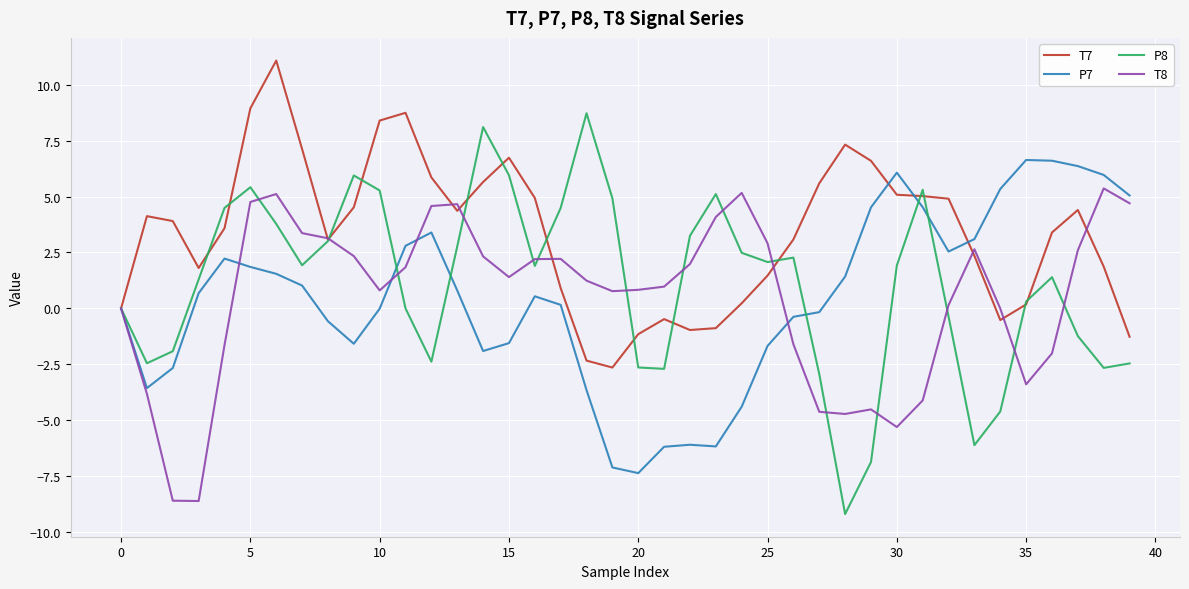

Rank the series by their maximum value, from lowest to highest.

T8, P7, P8, T7